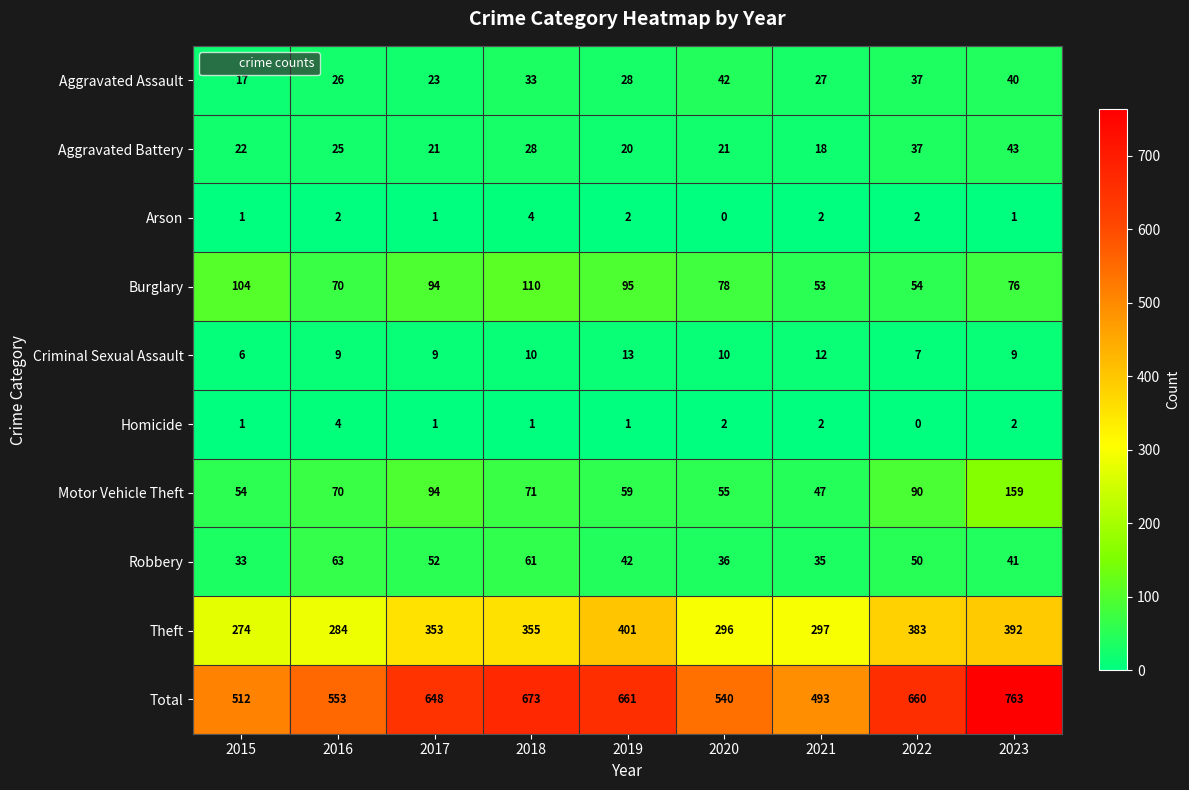

At which category is the sum across all series the highest?

2023